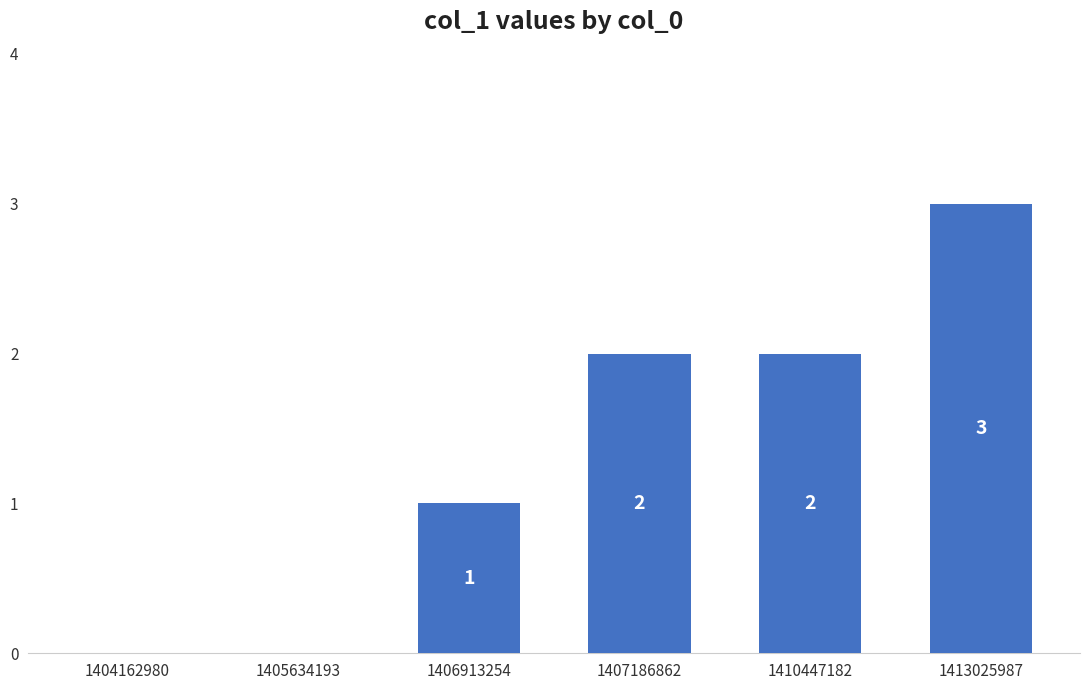

The value at 1410447182 is 2. True or false?

True